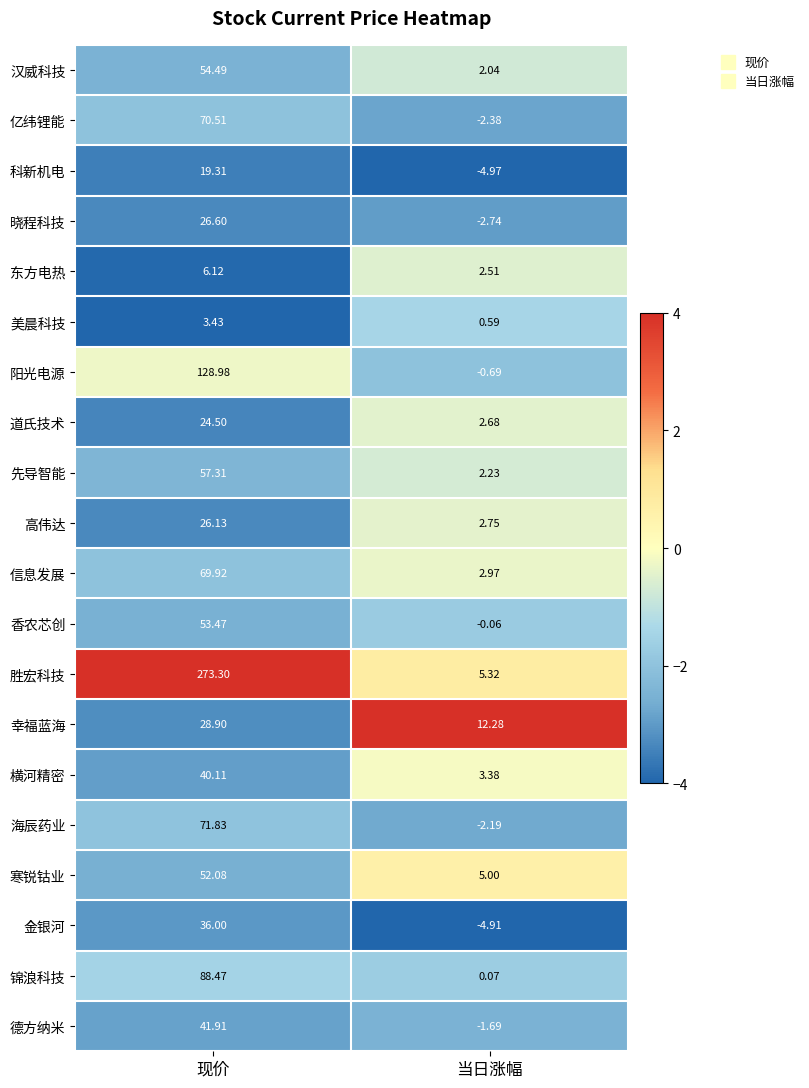

Which label corresponds to the largest value in the chart?

现价